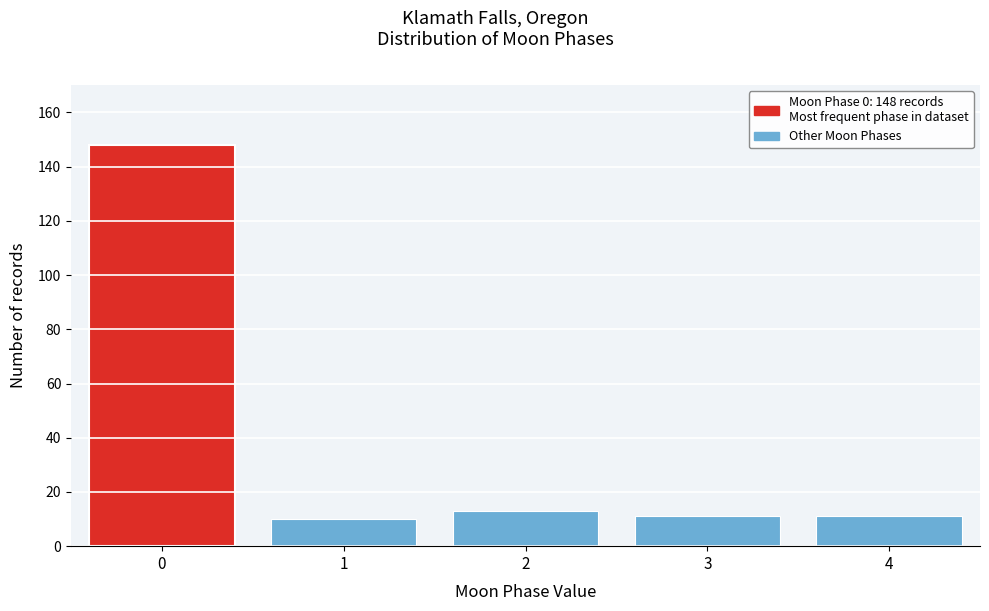

Reading right to left, extract all data points from this chart.

11	11	13	10	148